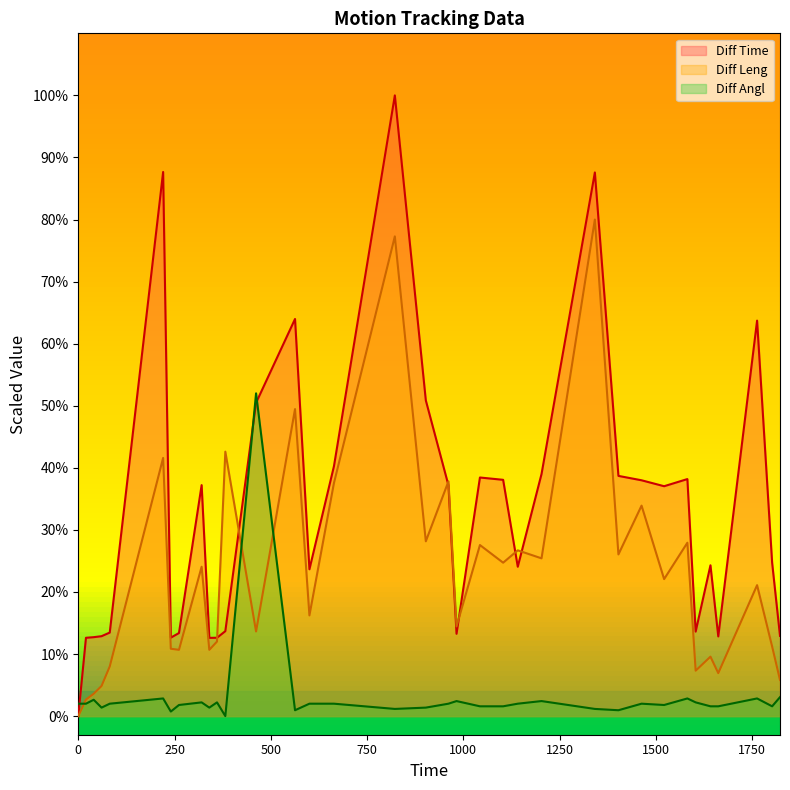

What is the value of the Diff Leng point at the 7th from the left?

10.8